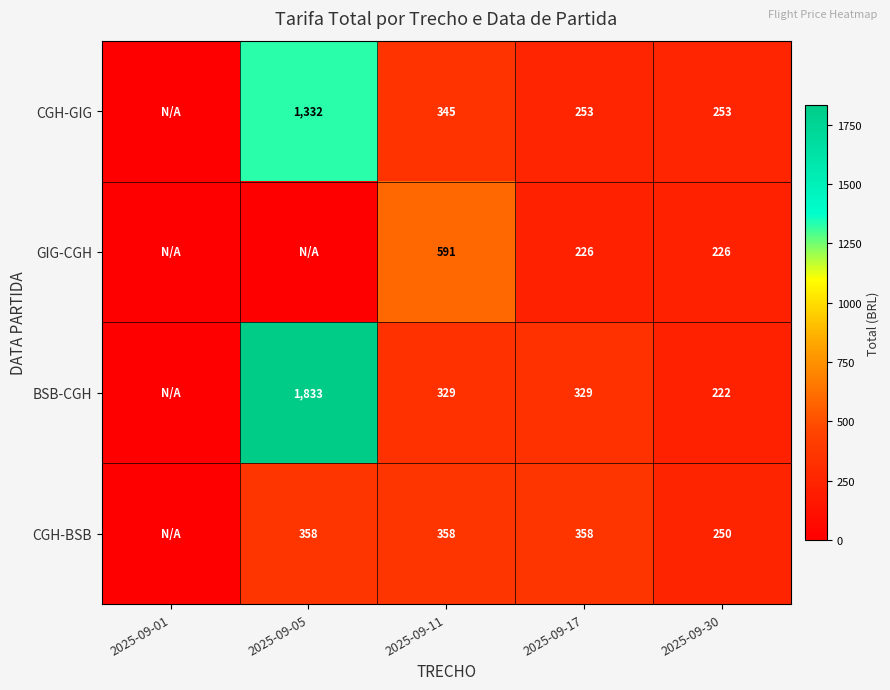

What is the sum of the CGH-GIG values at 2025-09-17 and 2025-09-30?

506